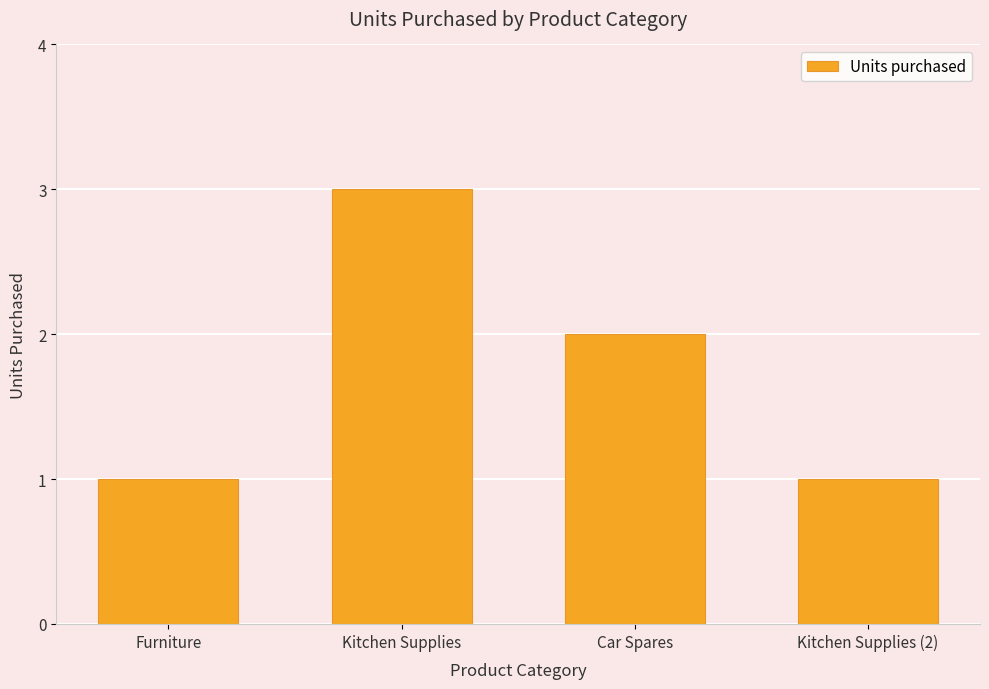

The chart shows a value of 2 at Kitchen Supplies (2). True or false?

False